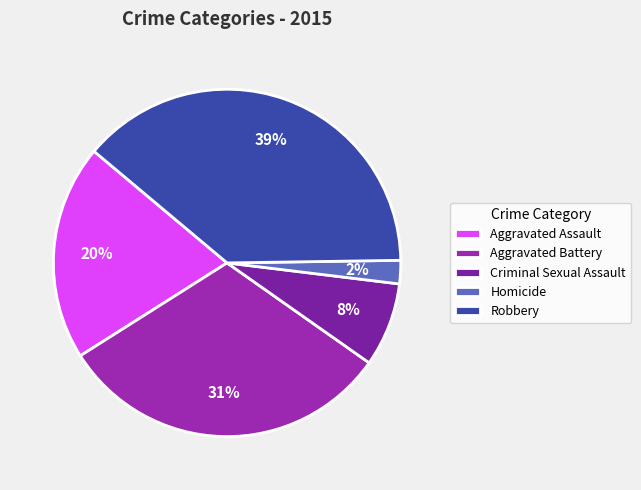

How many slices are in this pie chart?

5